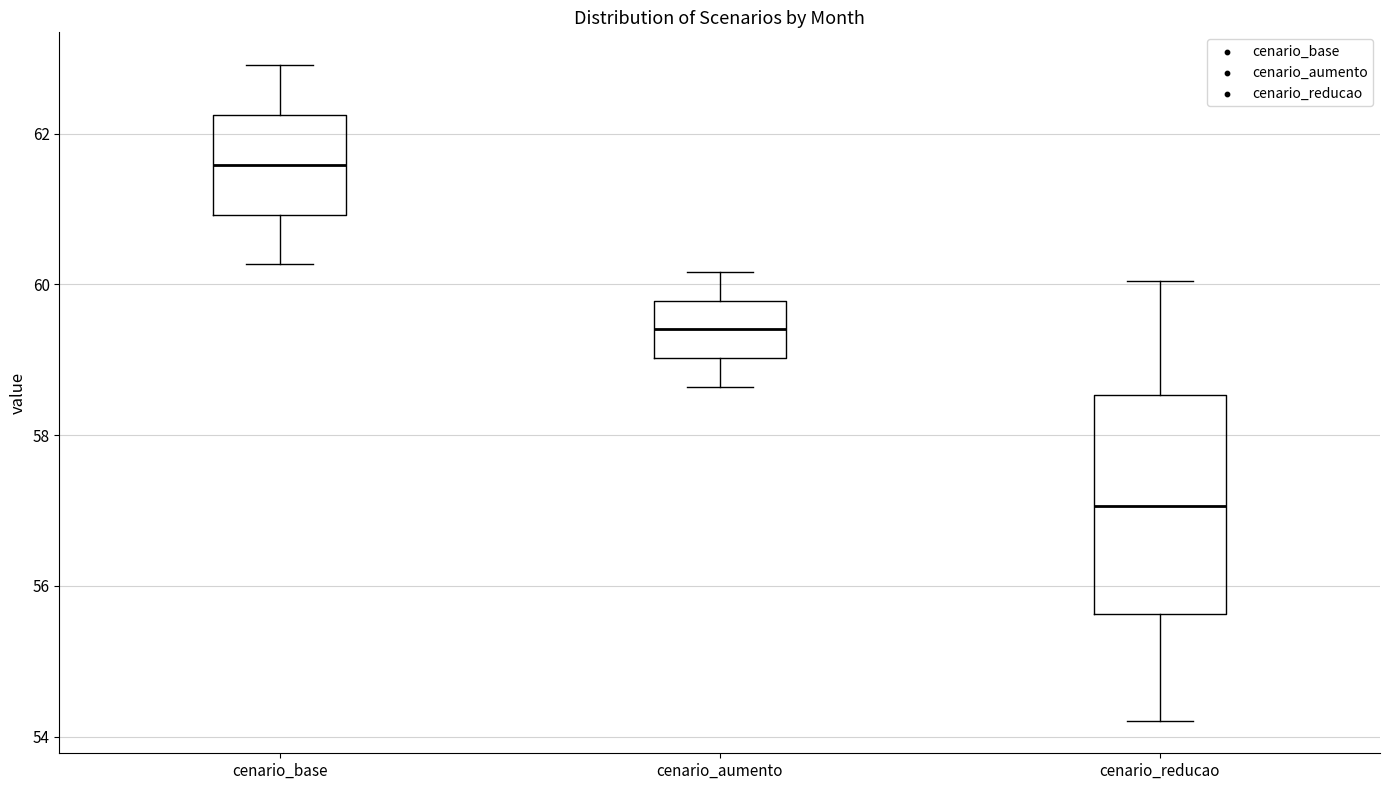

Reading left to right, transcribe this box plot: for each box, give where its median line is, the range the box spans, and where its two whiskers end, as read against the y-axis. The values are not printed on the chart, so give them approximately, as read against the axis.

cenario_base: median 61.6, box 61.0 to 62.2, whiskers 60.2 to 63.0
cenario_aumento: median 59.4, box 59.0 to 59.8, whiskers 58.6 to 60.2
cenario_reducao: median 57.0, box 55.6 to 58.6, whiskers 54.2 to 60.0